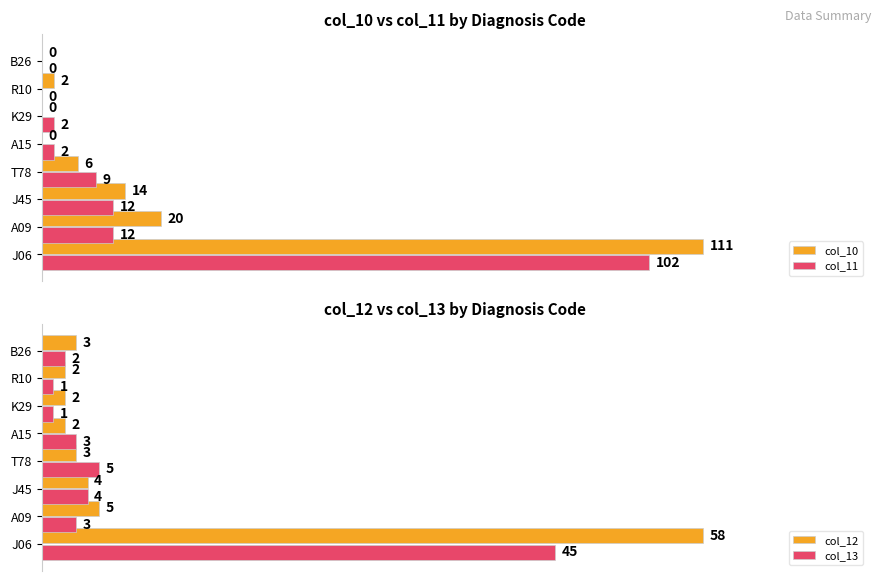

Which series changed the most between J06 and B26?

col_10